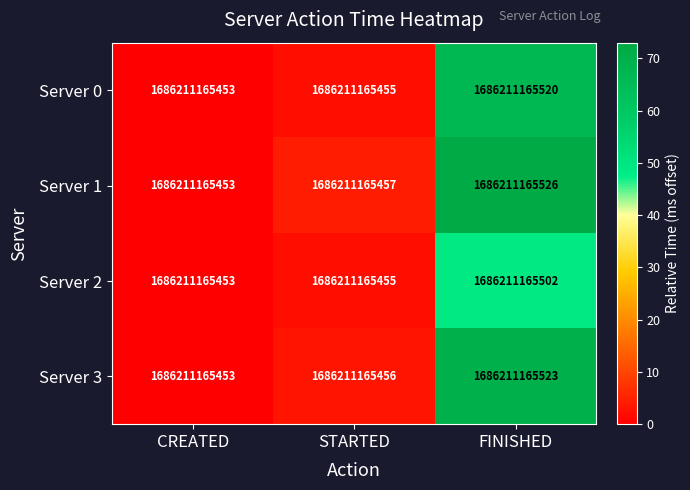

List the series in order of their peak value, lowest first.

Server 2, Server 0, Server 3, Server 1